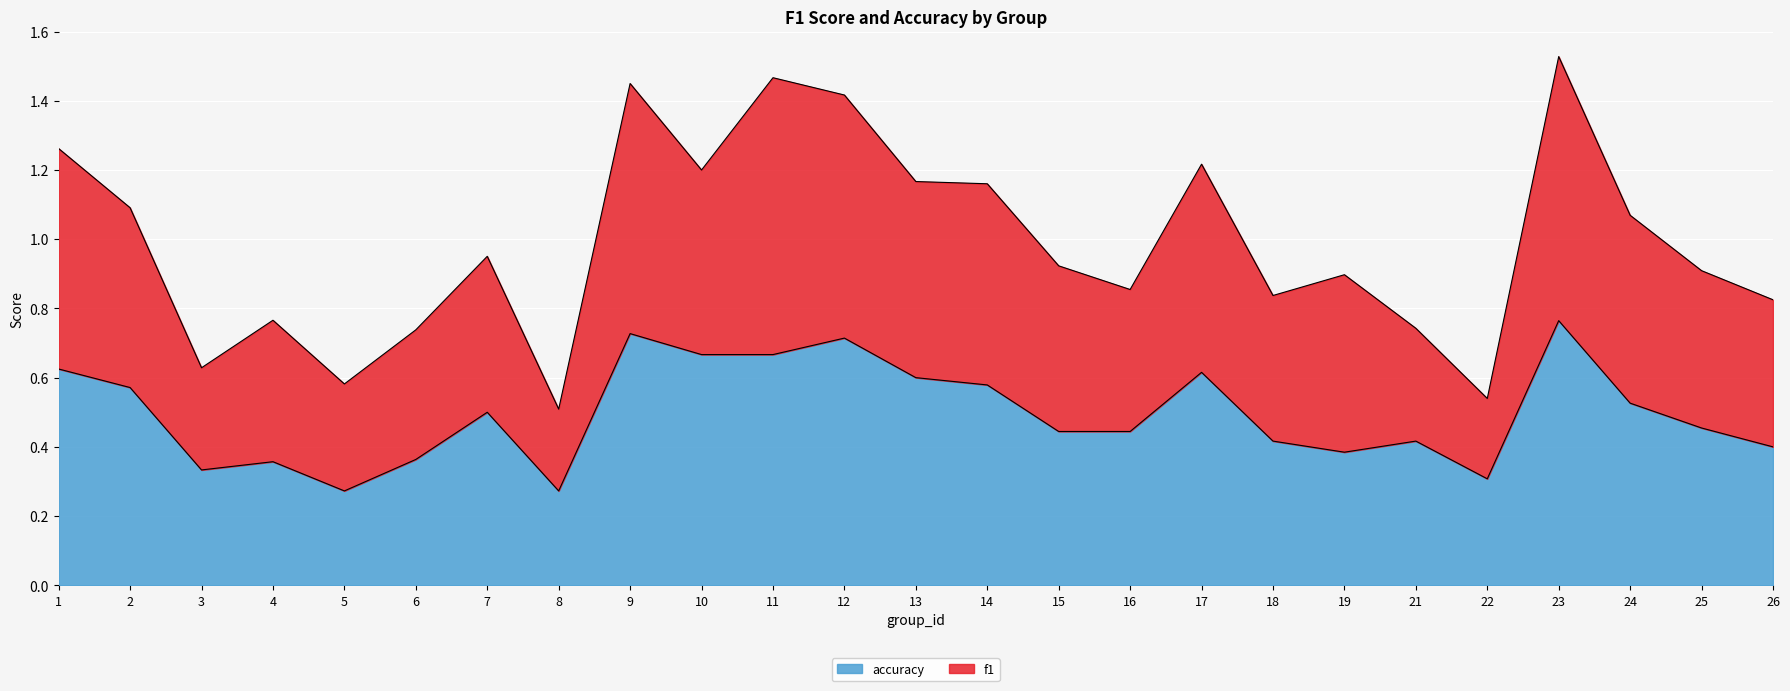

What is the approximate value of accuracy at 24?

0.5